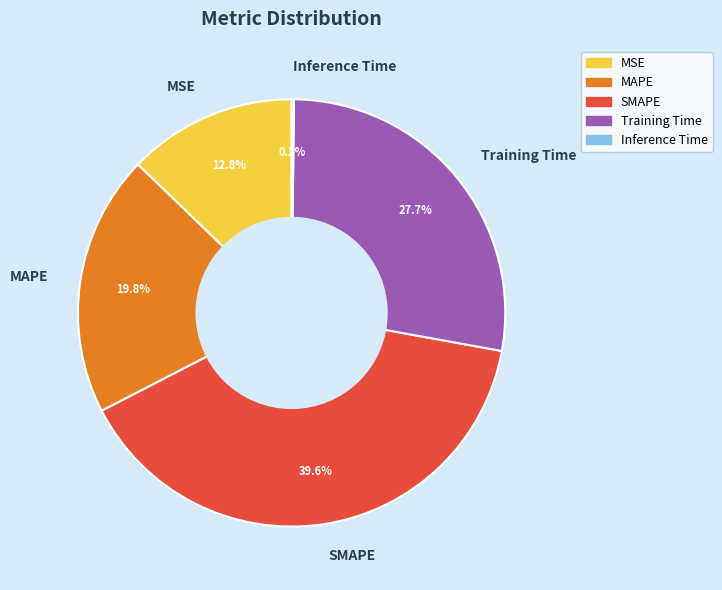

To the nearest percent, what is the combined percentage of SMAPE and MAPE?

59%